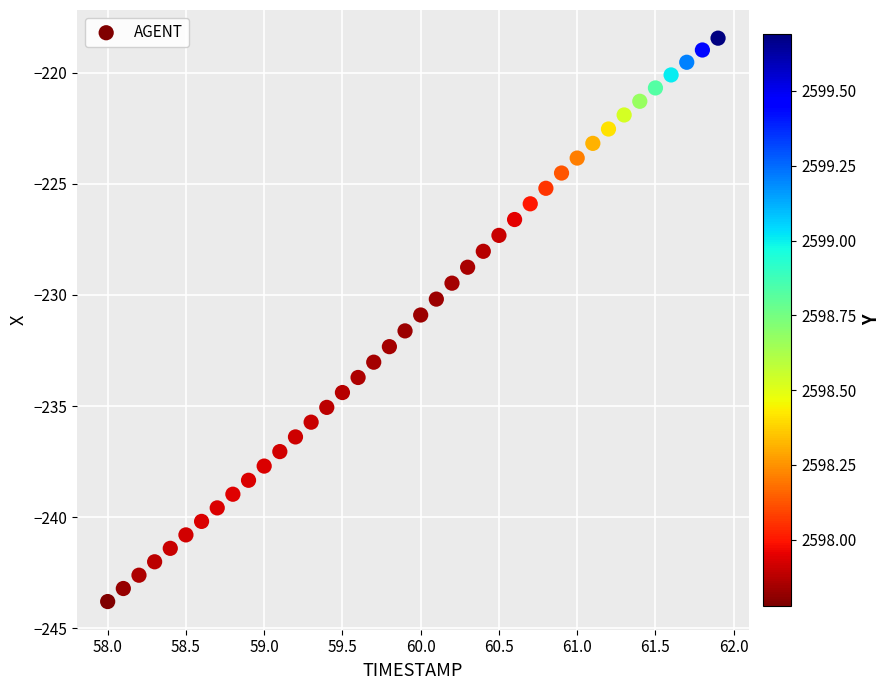

What is the range of Y values (max minus min)?

25.3